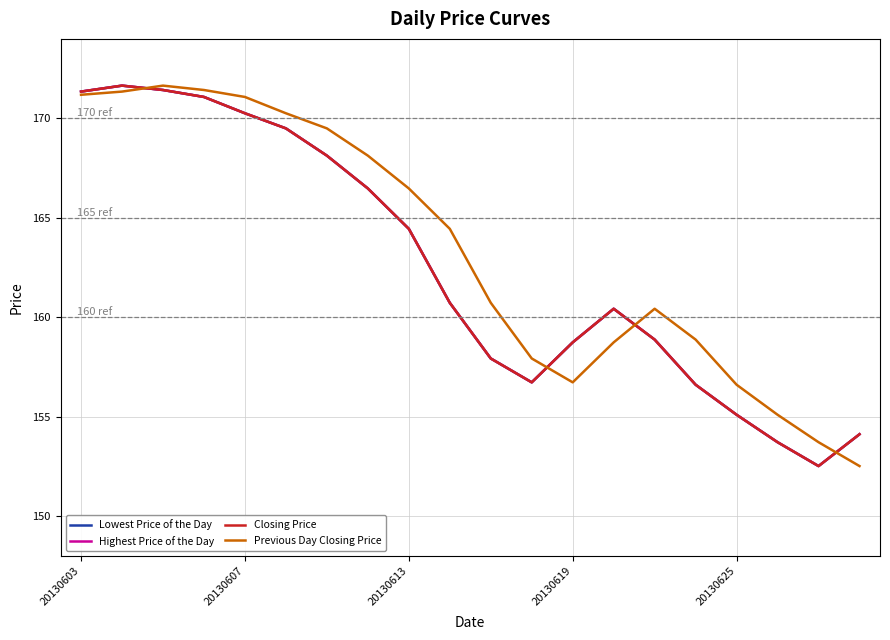

Reading right to left, extract all data points from this chart.

Lowest Price of the Day: 154.1	152.5	153.7	155.1	156.6	158.9	160.4	158.7	156.7	157.9	160.7	164.4	166.5	168.1	169.5	170.3	171.1	171.4	171.7	171.3
Highest Price of the Day: 154.1	152.5	153.7	155.1	156.6	158.9	160.4	158.7	156.7	157.9	160.7	164.4	166.5	168.1	169.5	170.3	171.1	171.4	171.7	171.3
Closing Price: 154.1	152.5	153.7	155.1	156.6	158.9	160.4	158.7	156.7	157.9	160.7	164.4	166.5	168.1	169.5	170.3	171.1	171.4	171.7	171.3
Previous Day Closing Price: 152.5	153.7	155.1	156.6	158.9	160.4	158.7	156.7	157.9	160.7	164.4	166.5	168.1	169.5	170.3	171.1	171.4	171.7	171.3	171.2